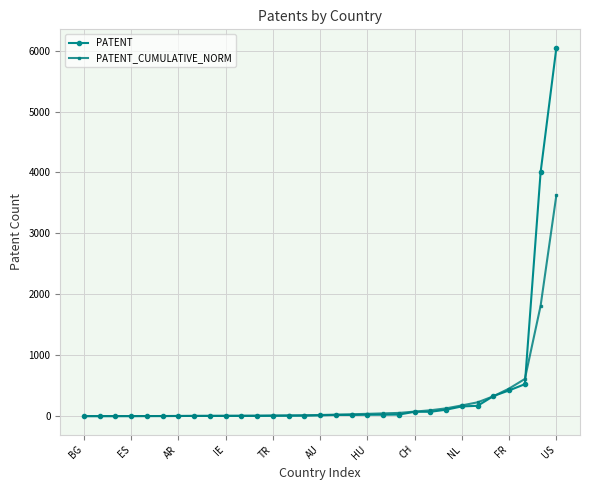

Rank the series by their maximum value, from highest to lowest.

PATENT, PATENT_CUMULATIVE_NORM